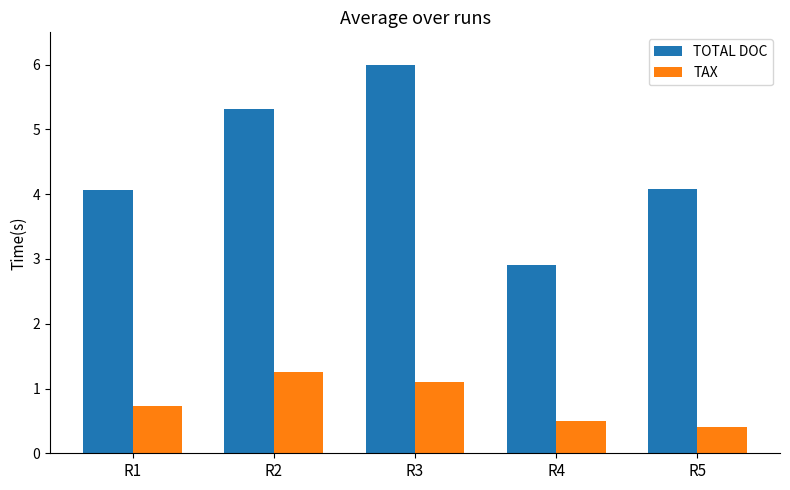

How many bars are there in each group?

2